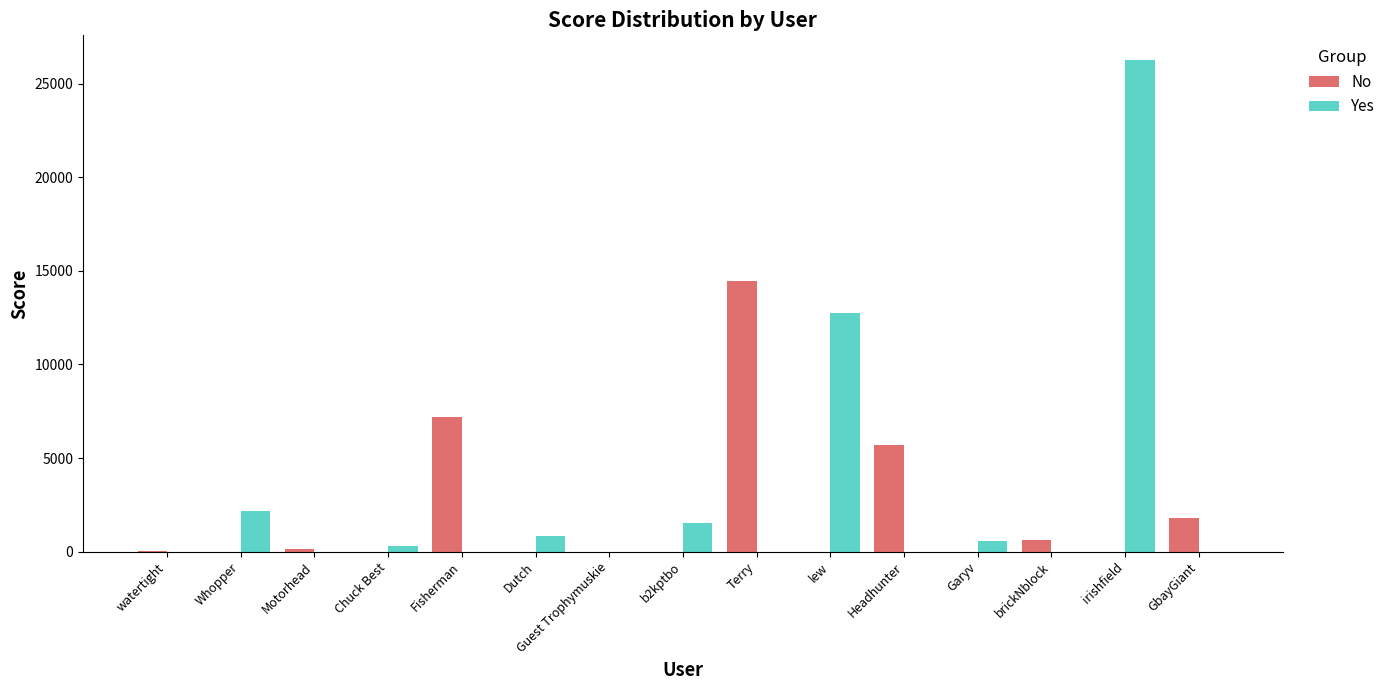

Between Motorhead and Fisherman, which series saw the biggest shift?

No